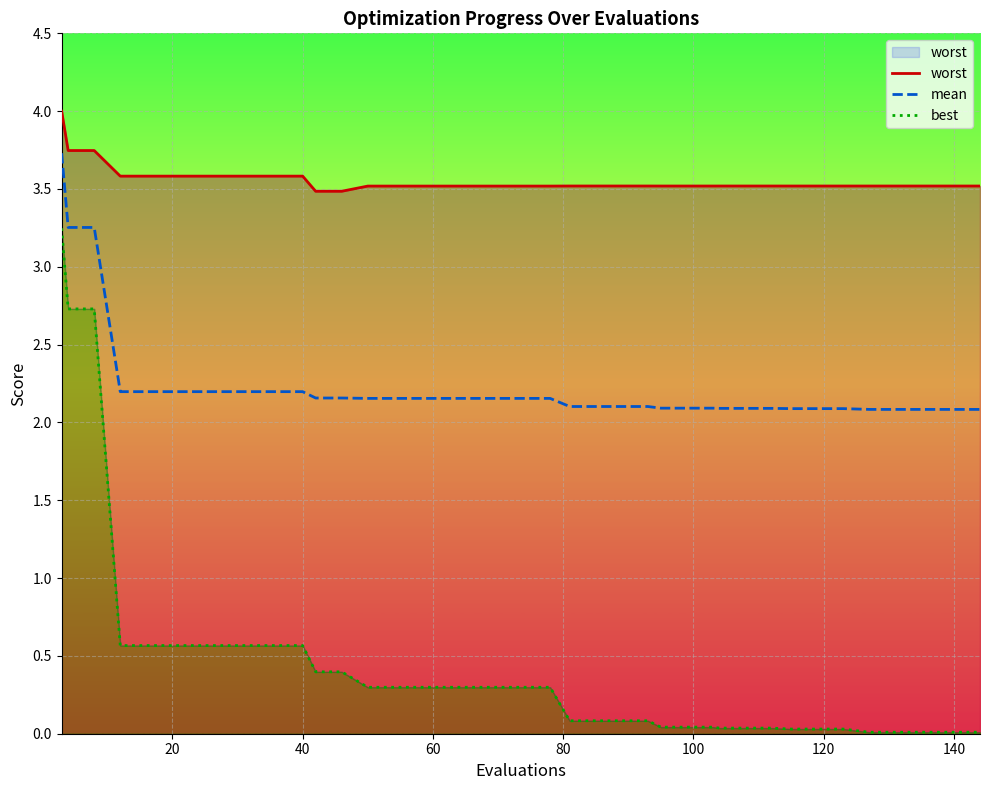

Reading left to right, extract all data points from this chart.

worst: 4.0	3.7	3.7	3.6	3.6	3.6	3.6	3.6	3.6	3.6	3.6	3.5	3.5	3.5	3.5	3.5	3.5	3.5	3.5	3.5	3.5	3.5	3.5	3.5	3.5	3.5	3.5	3.5	3.5	3.5	3.5	3.5	3.5	3.5	3.5	3.5	3.5	3.5	3.5	3.5
mean: 3.7	3.3	3.3	2.2	2.2	2.2	2.2	2.2	2.2	2.2	2.2	2.2	2.2	2.2	2.2	2.2	2.2	2.2	2.2	2.2	2.2	2.1	2.1	2.1	2.1	2.1	2.1	2.1	2.1	2.1	2.1	2.1	2.1	2.1	2.1	2.1	2.1	2.1	2.1	2.1
best: 3.2	2.7	2.7	0.6	0.6	0.6	0.6	0.6	0.6	0.6	0.6	0.4	0.4	0.3	0.3	0.3	0.3	0.3	0.3	0.3	0.3	0.1	0.1	0.1	0.1	0.0	0.0	0.0	0.0	0.0	0.0	0.0	0.0	0.0	0.0	0.0	0.0	0.0	0.0	0.0